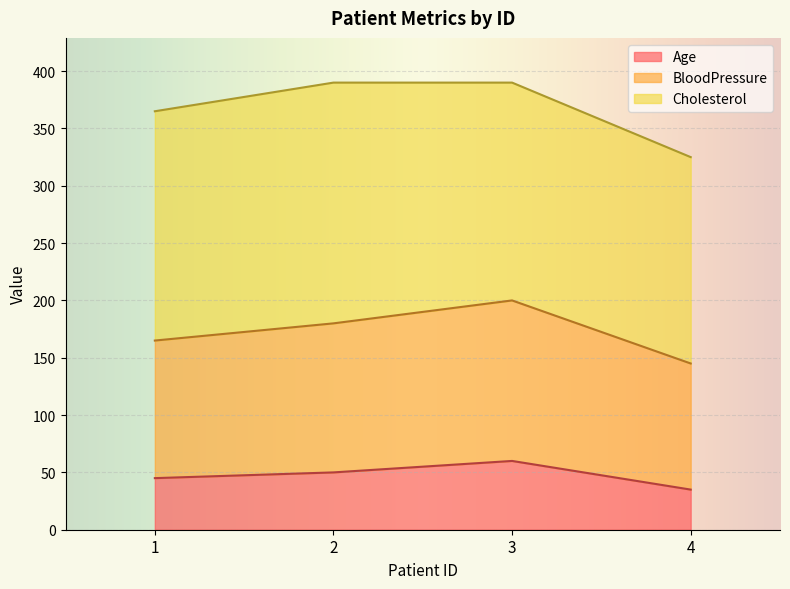

What is the average value of the Age series?

48